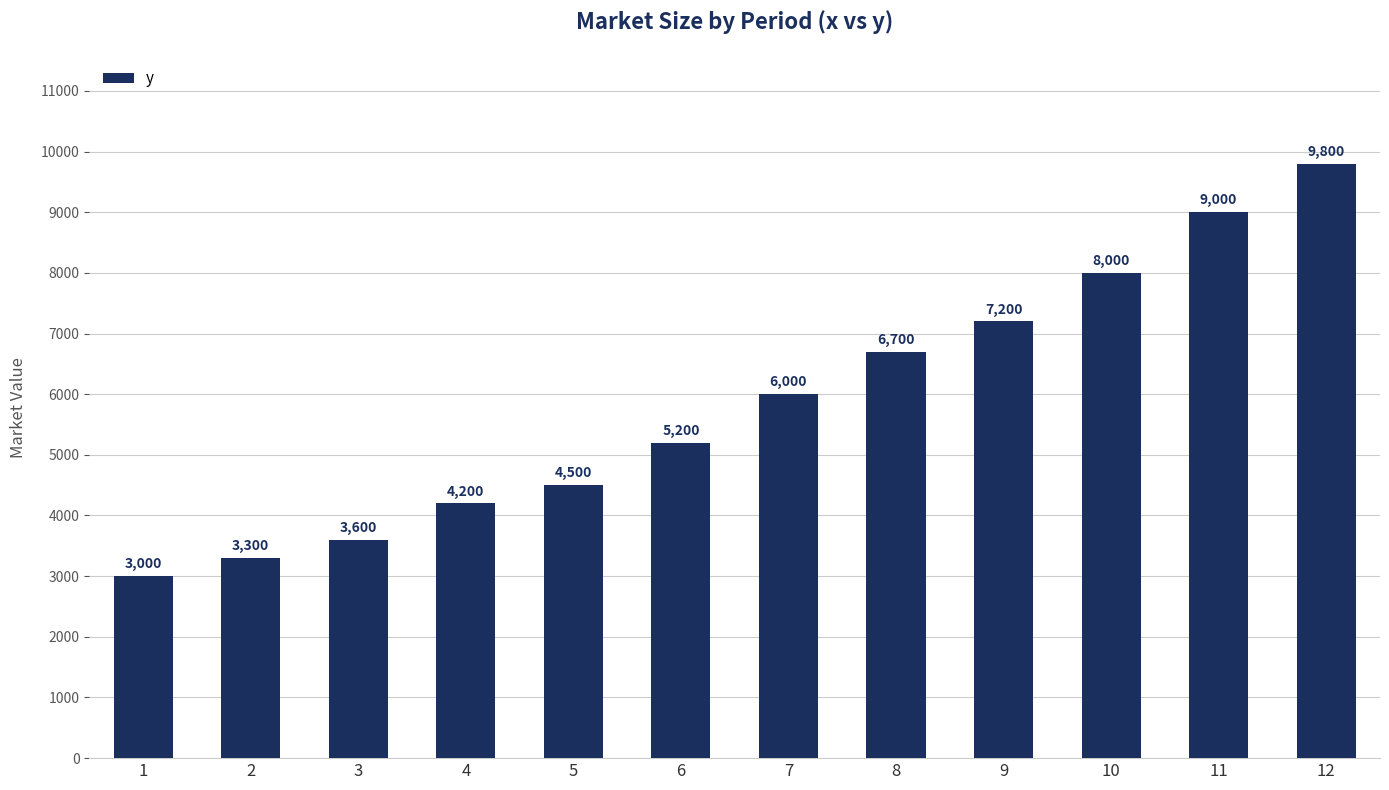

True or false: the data shows 5008 at 3.

False